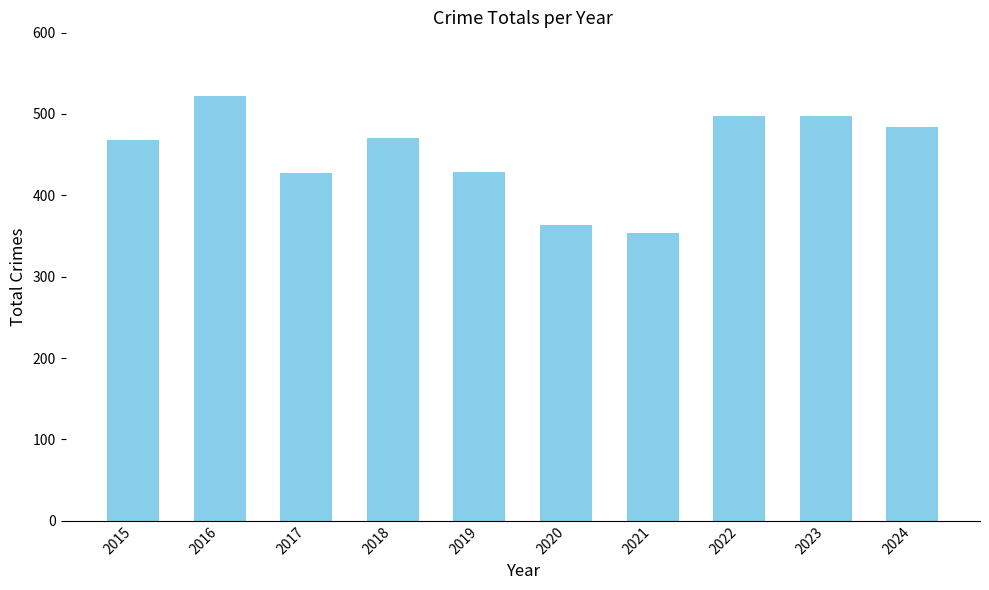

What is the difference between the second highest and minimum values?

144